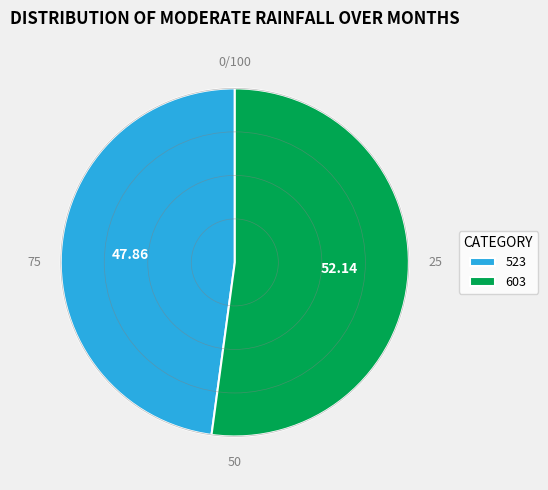

Approximately how many times larger is the value at 523 compared to 603?

0.9